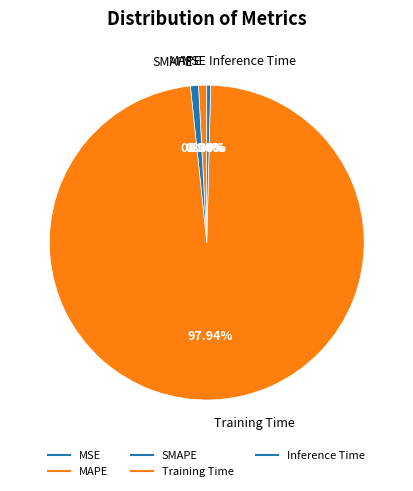

Which has a higher value, MAPE or SMAPE?

MAPE